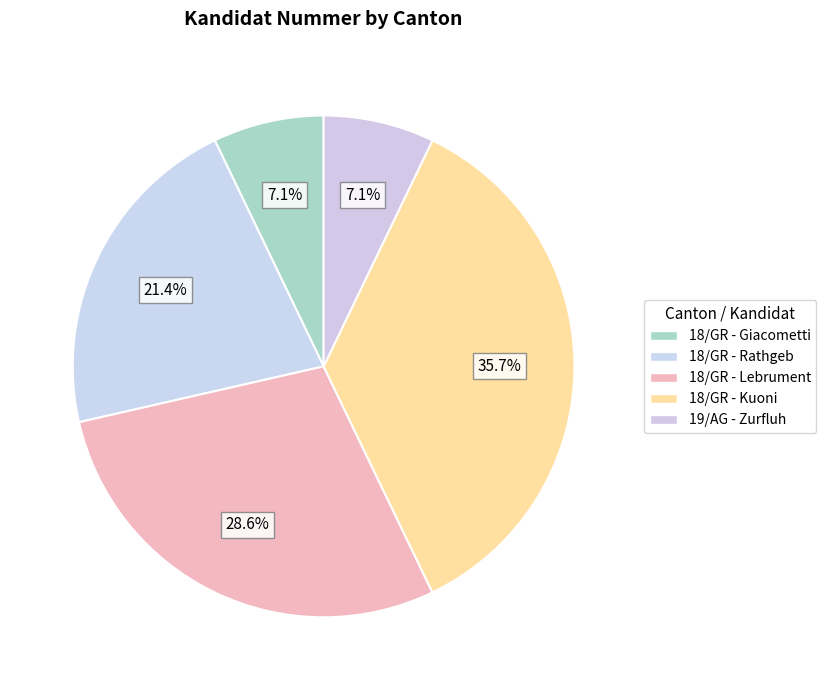

True or false: 18/GR - Lebrument accounts for 29% of the total.

True